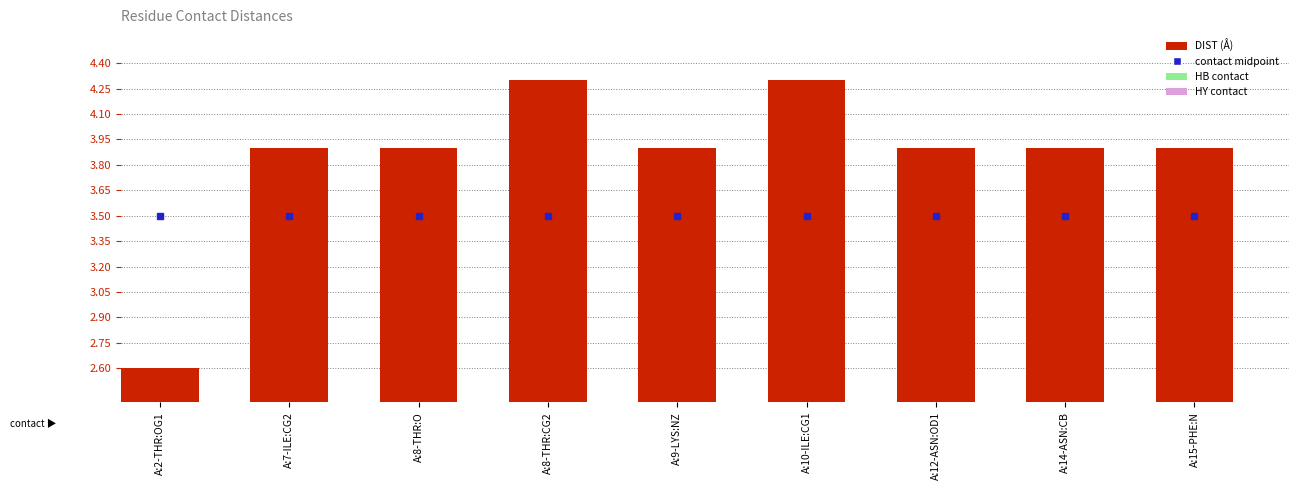

Which has a higher value, A:8-THR:O or A:15-PHE:N?

A:8-THR:O